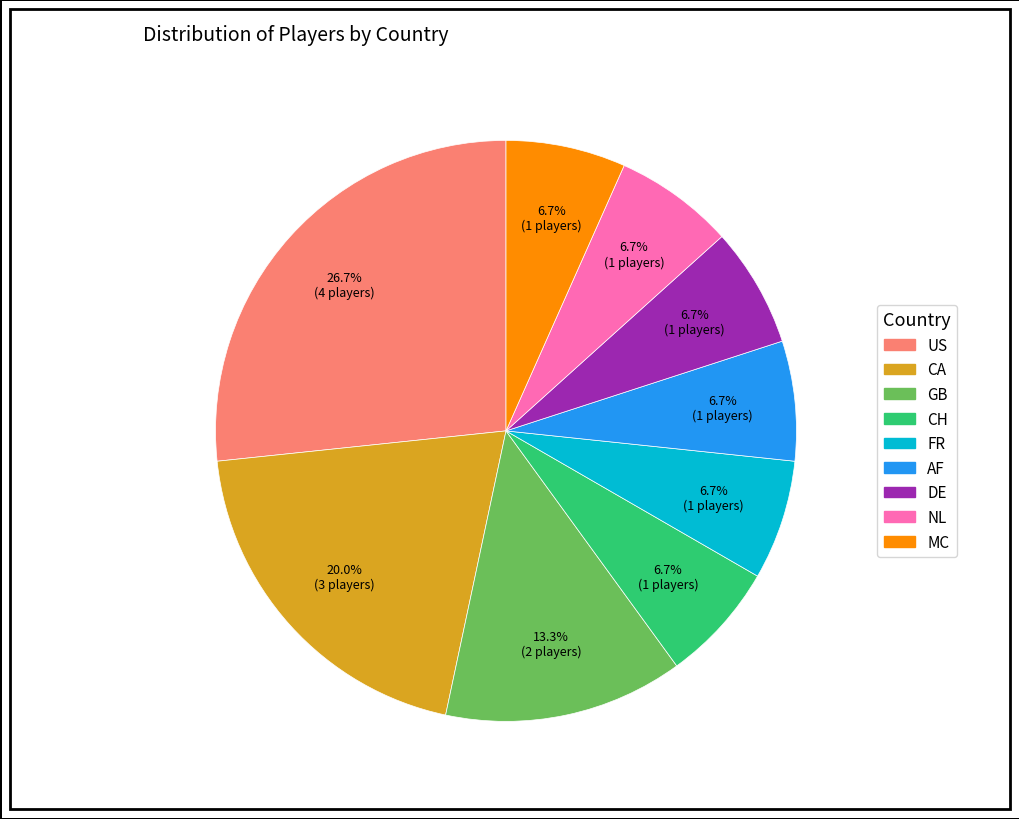

Is there any slice that represents more than half of the pie?

No